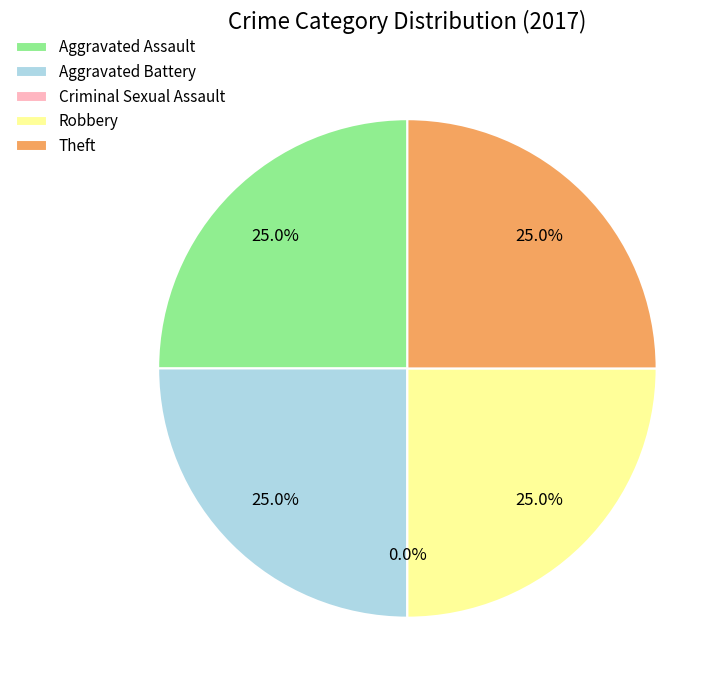

Which has a higher value, Criminal Sexual Assault or Theft?

Theft